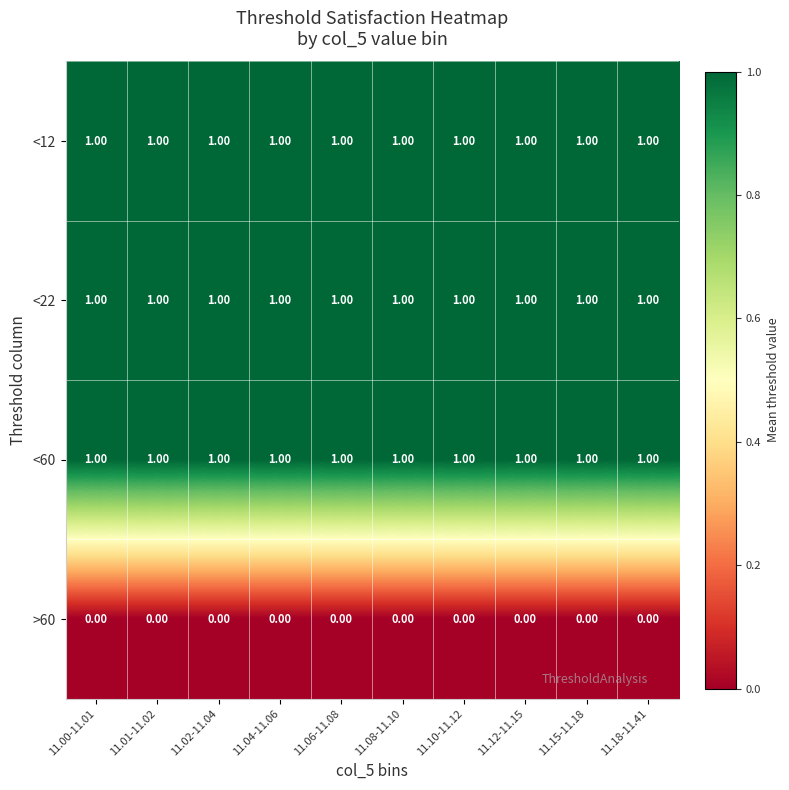

What is the total value across all series at 11.08-11.10?

3